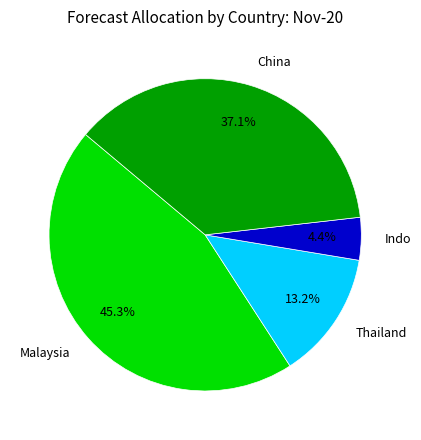

Rank the categories by value from lowest to highest.

Indo, Thailand, China, Malaysia